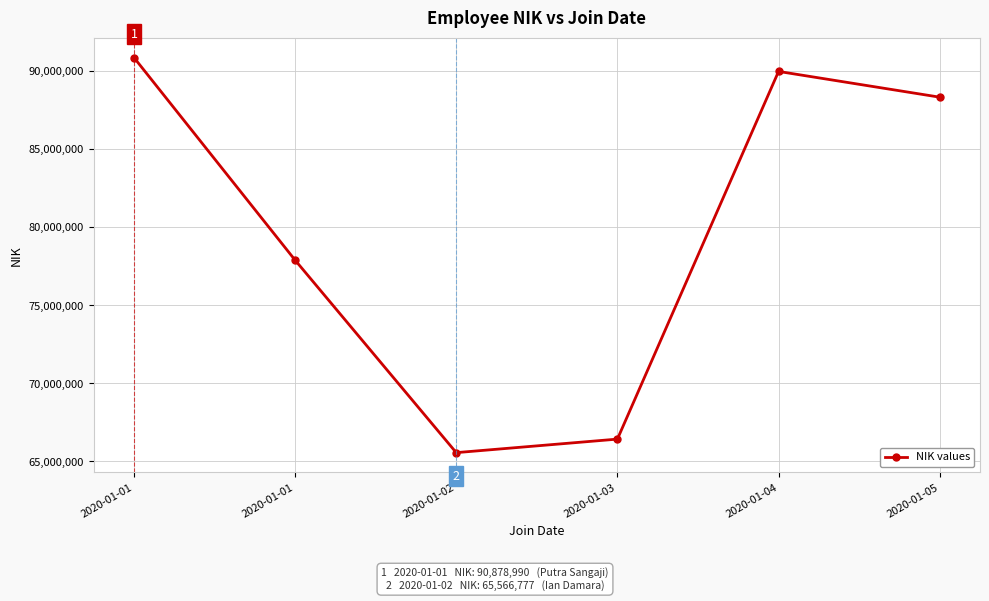

At which category does the chart reach its minimum across all series?

2020-01-02